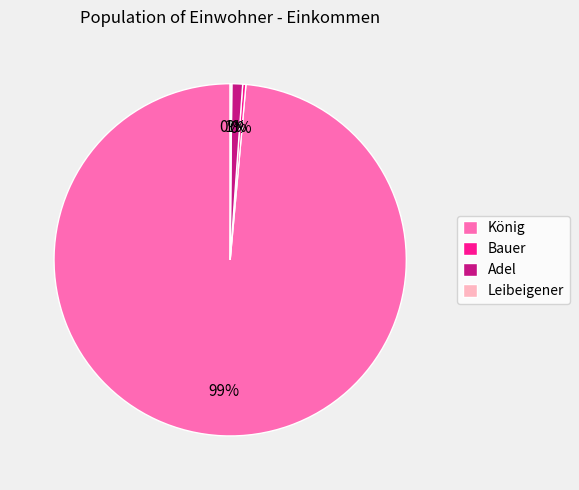

To the nearest percent, what is the average slice percentage?

25%